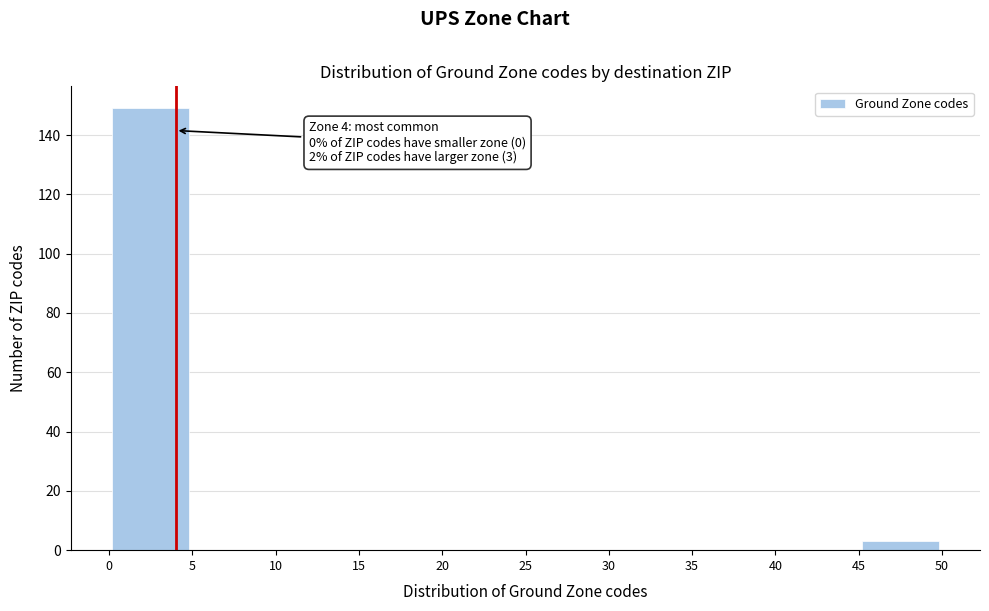

Over which range of the x-axis is the bar tallest?

0 to 5